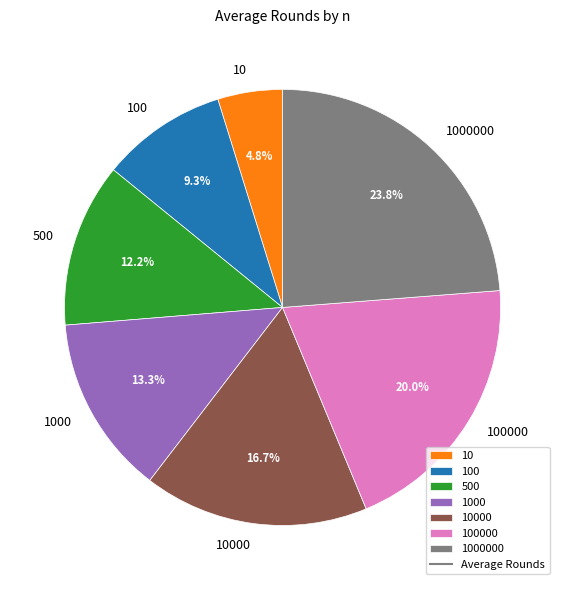

To the nearest percent, what is the difference between the largest and smallest slice percentages?

19%